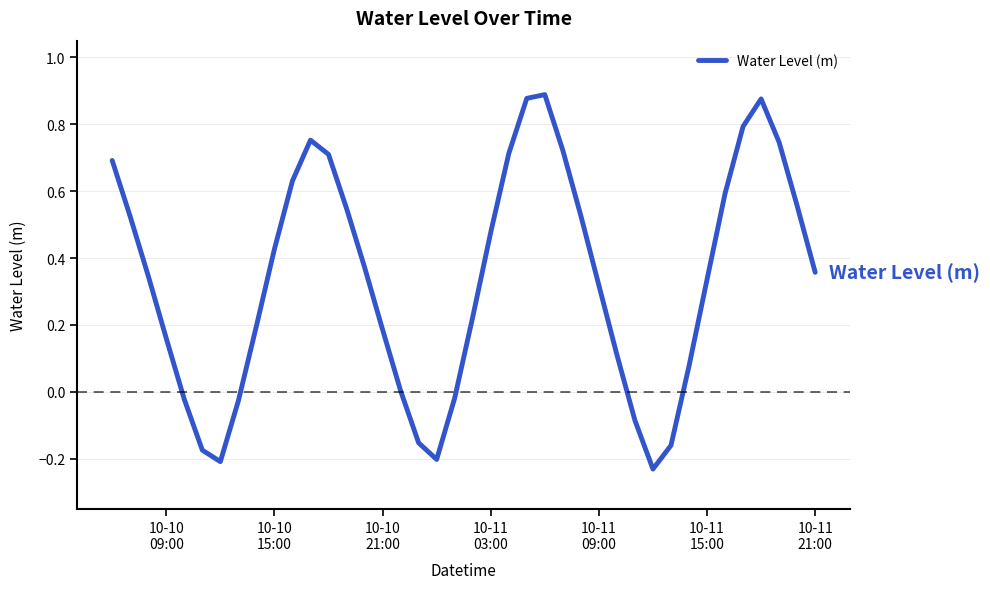

What is the difference between the maximum and minimum values?

1.1